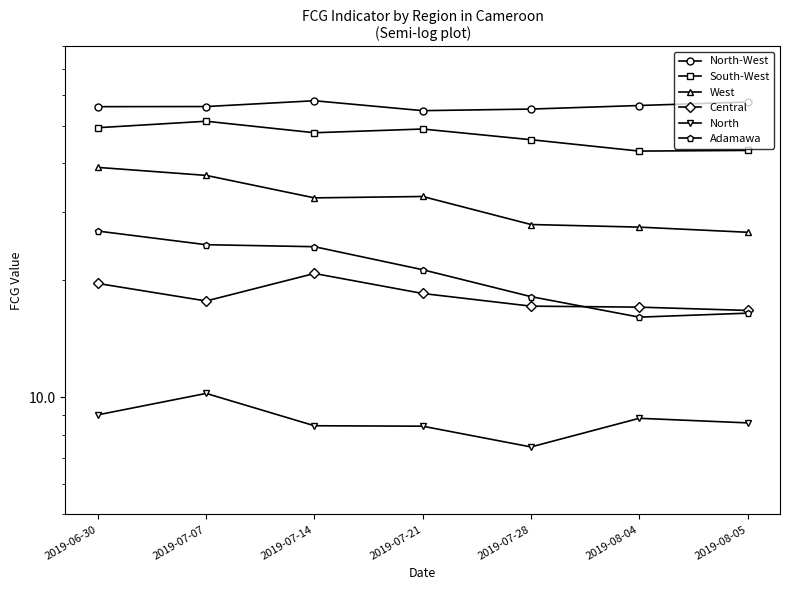

Where is the first local minimum for West?

2019-07-14